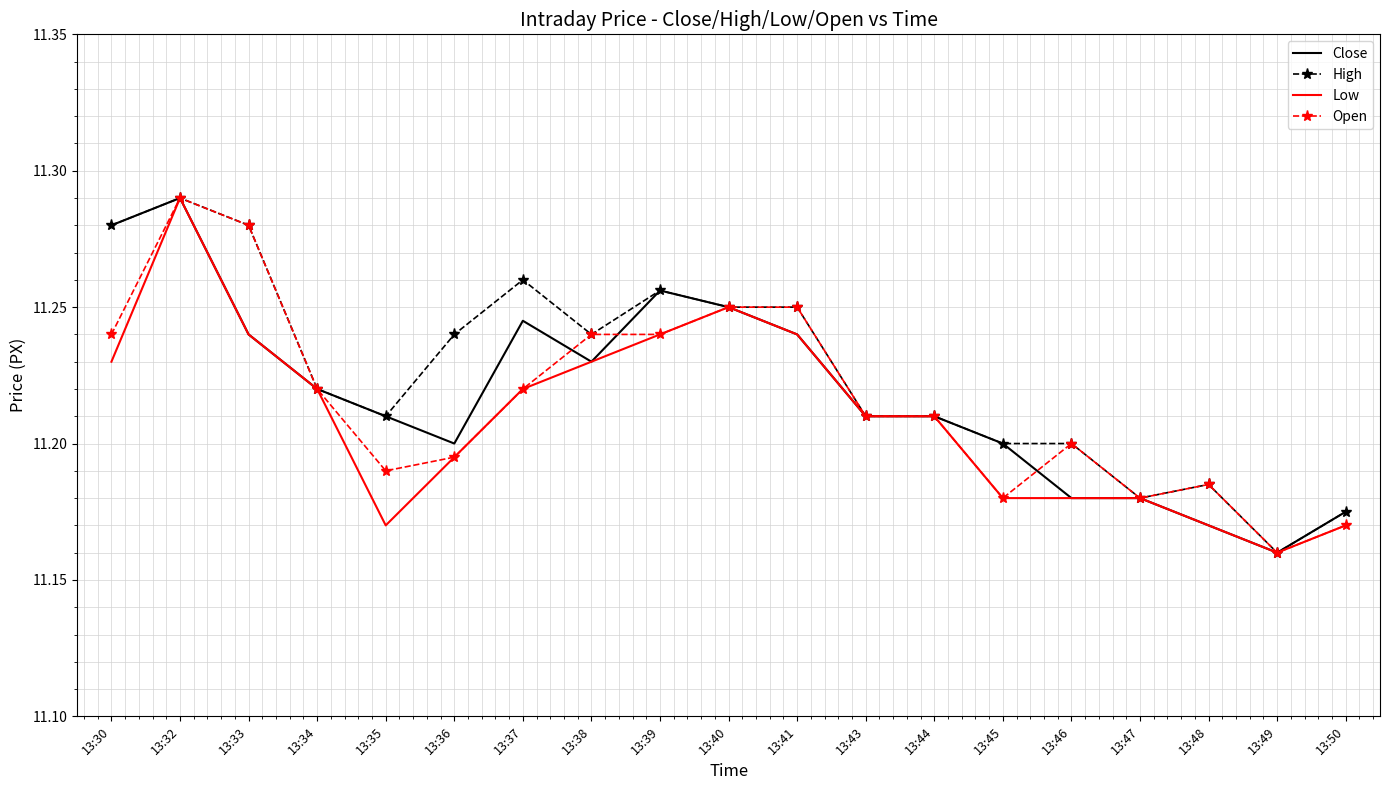

Between 13:36 and 13:50, which series saw the biggest shift?

High